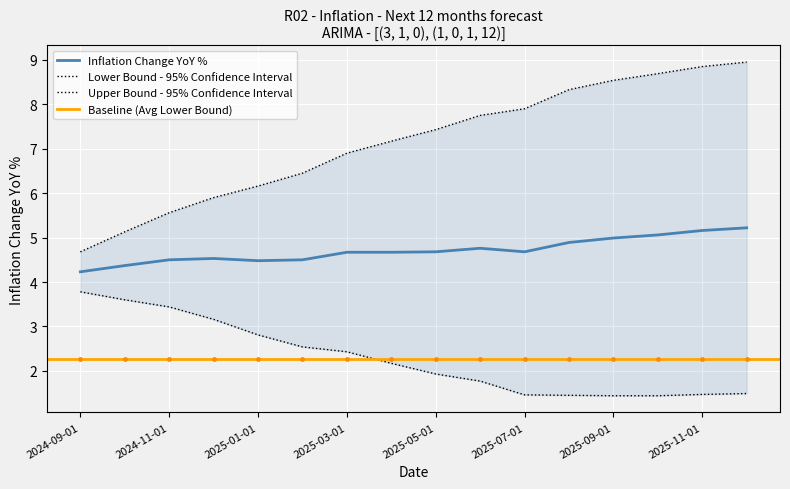

Which series has the largest total across all categories?

Upper Bound - 95% Confidence Interval